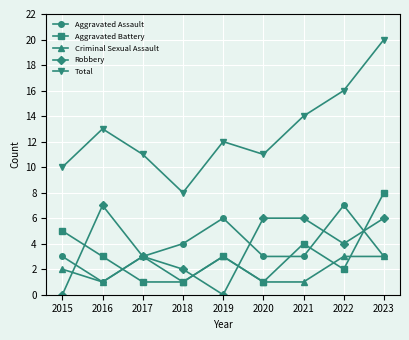

Reading left to right, extract all data points from this chart.

Aggravated Assault: 3	1	3	4	6	3	3	7	3
Aggravated Battery: 5	3	1	1	3	1	4	2	8
Criminal Sexual Assault: 2	1	3	1	3	1	1	3	3
Robbery: 0	7	3	2	0	6	6	4	6
Total: 10	13	11	8	12	11	14	16	20